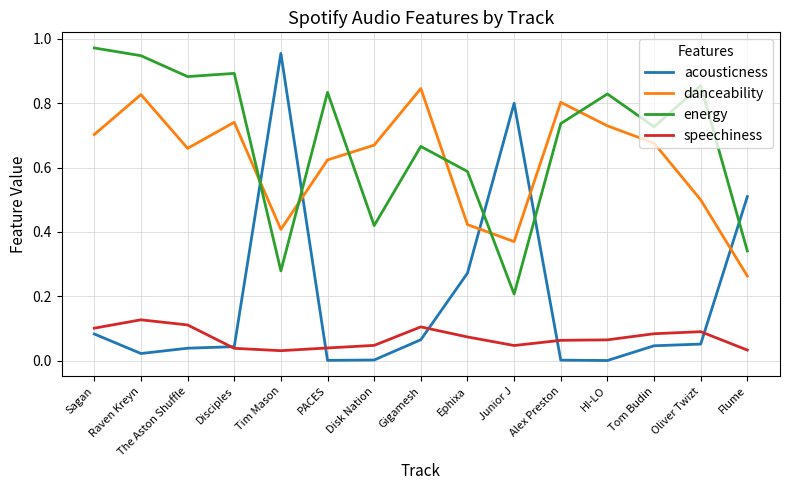

Which series has the widest spread of values?

acousticness